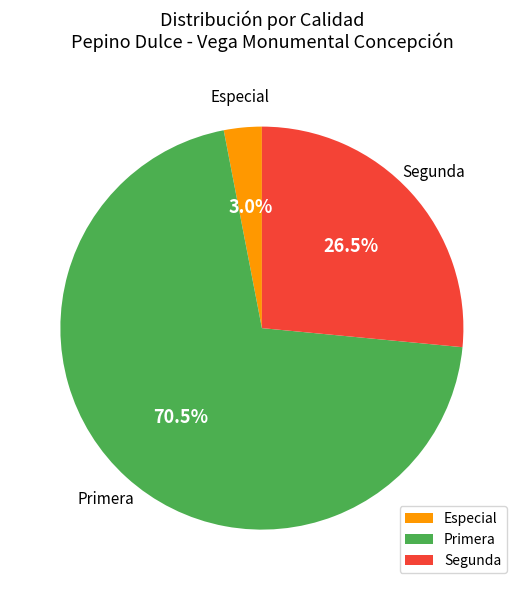

Does Primera represent more than half of the total?

Yes